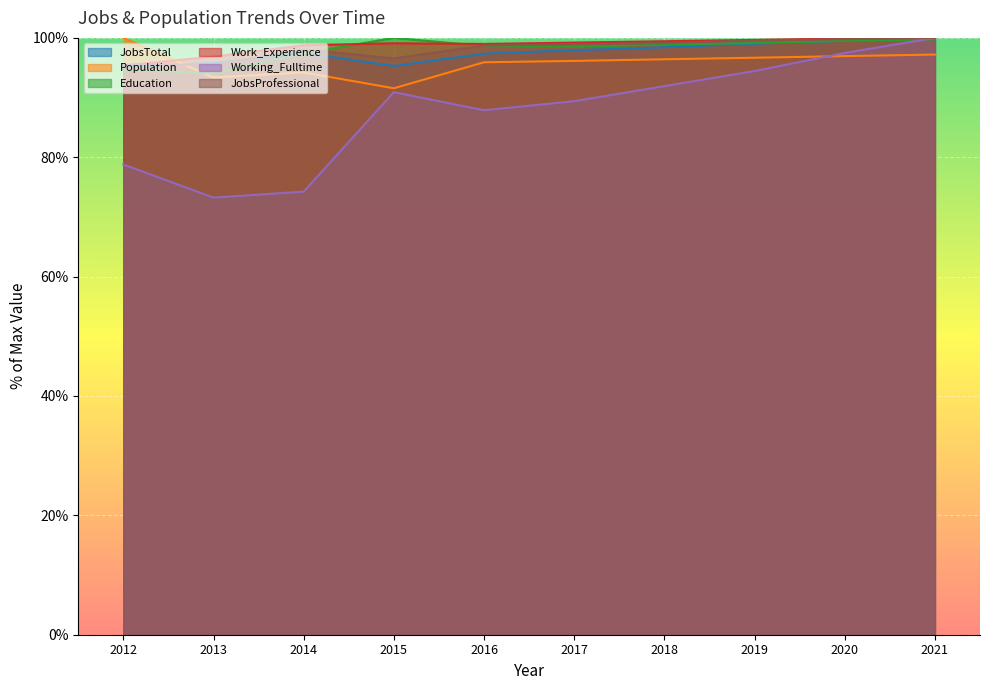

Reading left to right, list all the values displayed in this chart.

JobsTotal: 2012=95.1	2013=95.8	2014=97.5	2015=95.3	2016=97.4	2017=97.9	2018=98.4	2019=99.0	2020=99.5	2021=100.0
Population: 2012=100.0	2013=93.4	2014=94.2	2015=91.6	2016=95.9	2017=96.1	2018=96.4	2019=96.7	2020=96.9	2021=97.2
Education: 2012=94.7	2013=94.1	2014=97.4	2015=100.0	2016=98.6	2017=98.5	2018=98.9	2019=99.1	2020=99.5	2021=99.8
Work_Experience: 2012=95.4	2013=96.9	2014=98.8	2015=99.1	2016=99.0	2017=99.2	2018=99.4	2019=99.7	2020=99.9	2021=100.0
Working_Fulltime: 2012=78.8	2013=73.2	2014=74.2	2015=90.9	2016=87.9	2017=89.4	2018=91.9	2019=94.4	2020=97.5	2021=100.0
JobsProfessional: 2012=95.5	2013=95.5	2014=98.1	2015=96.6	2016=98.7	2017=98.9	2018=99.1	2019=99.6	2020=99.8	2021=100.0